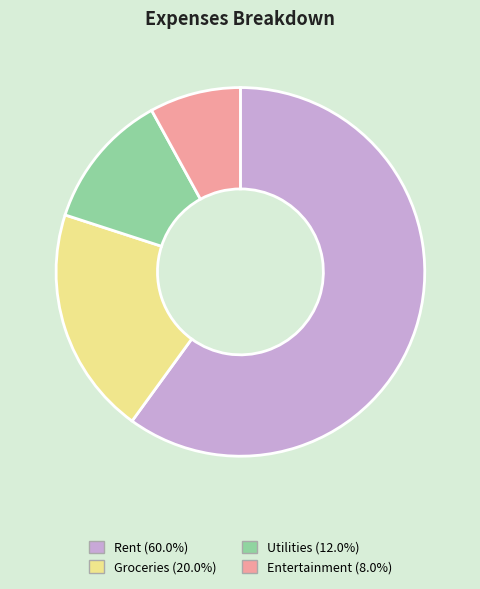

Which slice represents more than half of the pie?

Rent